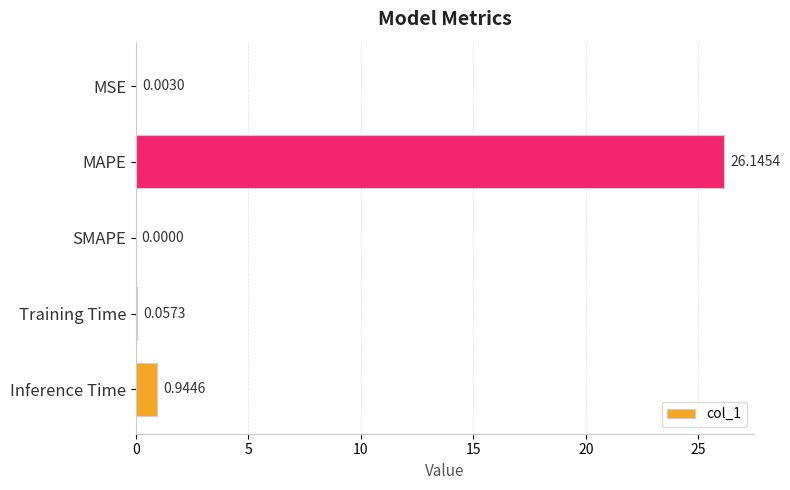

What is the sum of all values?

27.2